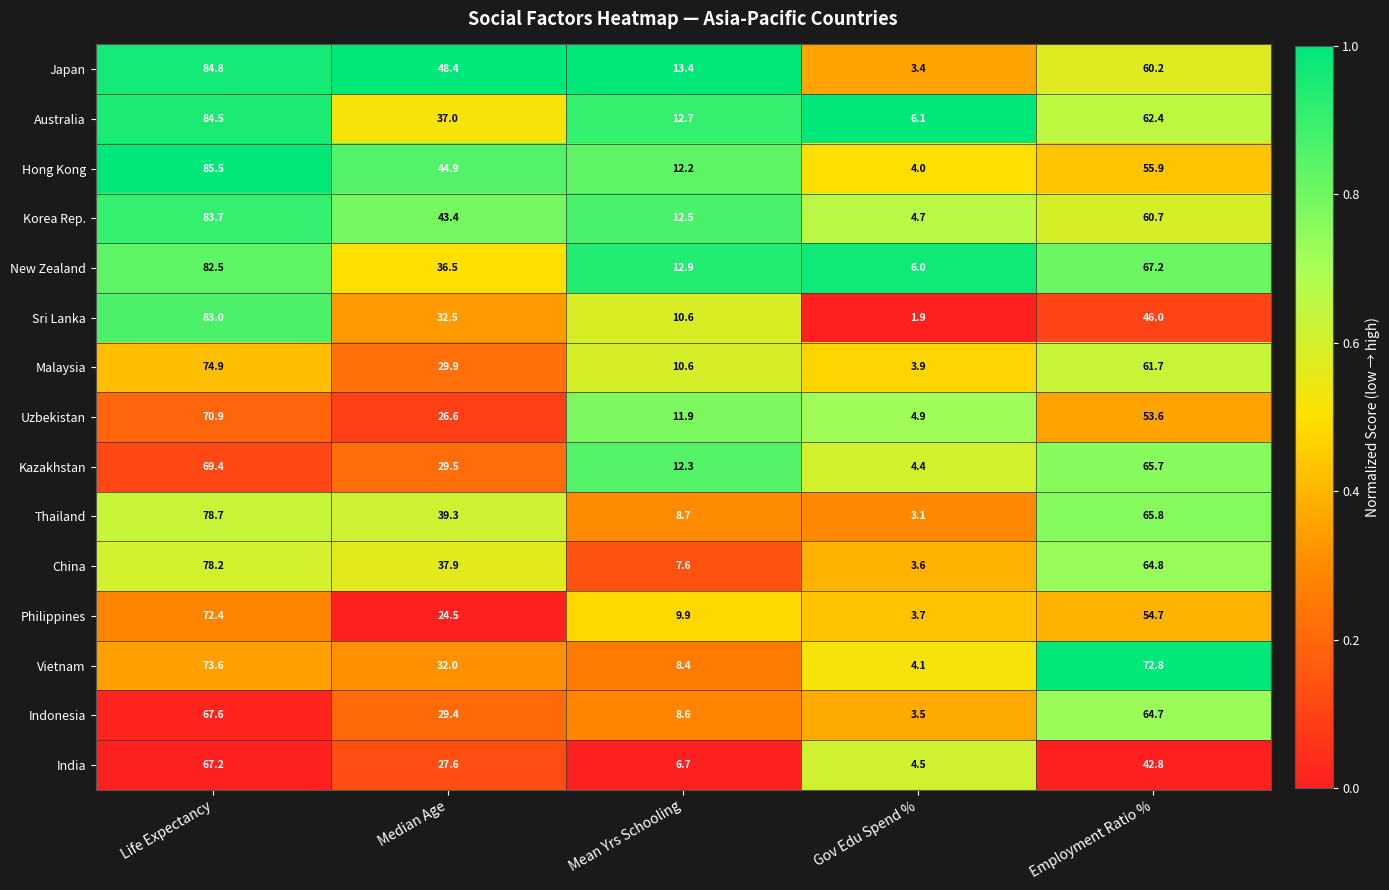

The Uzbekistan series shows 3.6 at Mean Yrs Schooling. True or false?

False